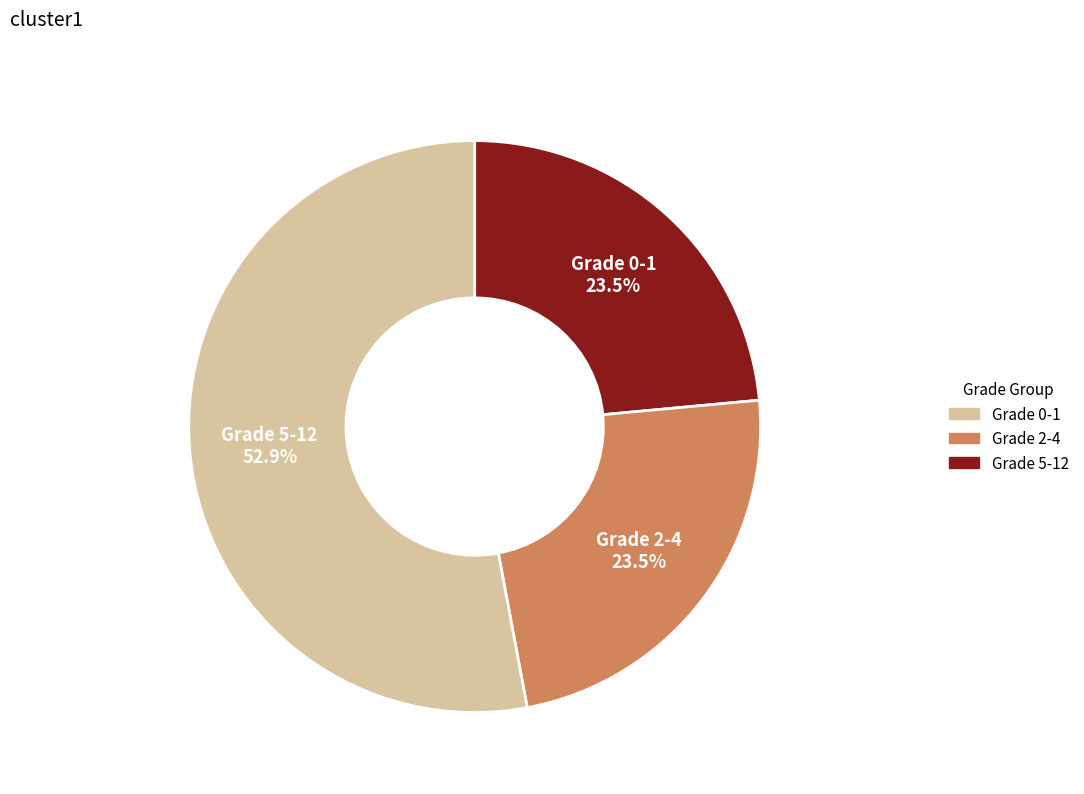

Is there a majority slice in this chart?

Yes